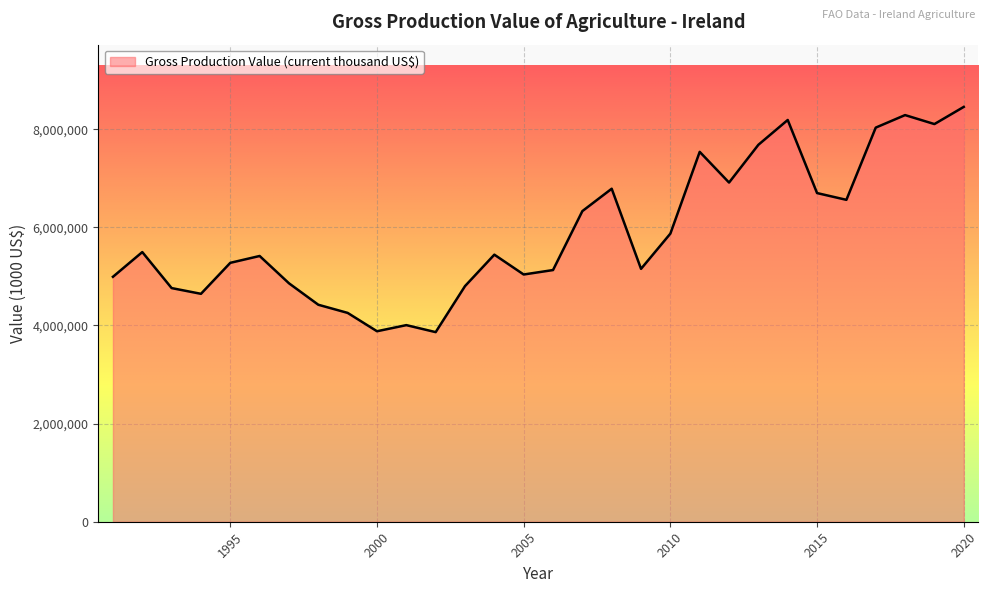

What is the minimum value shown in the chart?

3864266